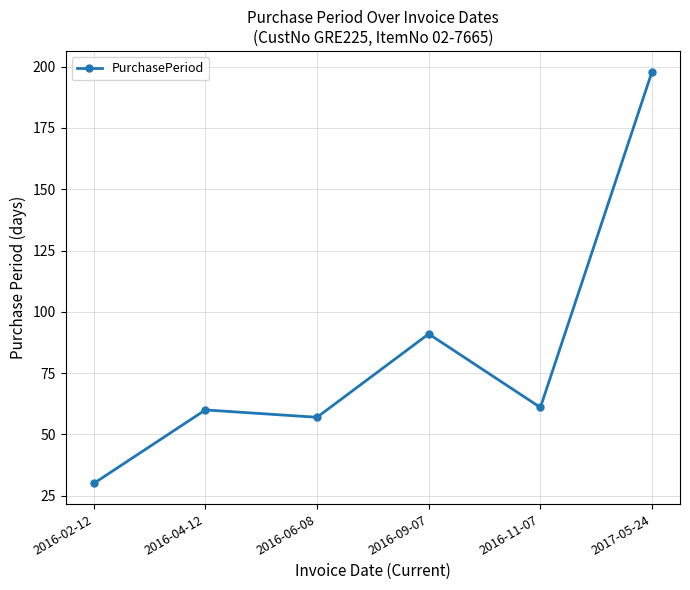

What is the ratio of the value at 2016-11-07 to the value at 2016-04-12?

1.0